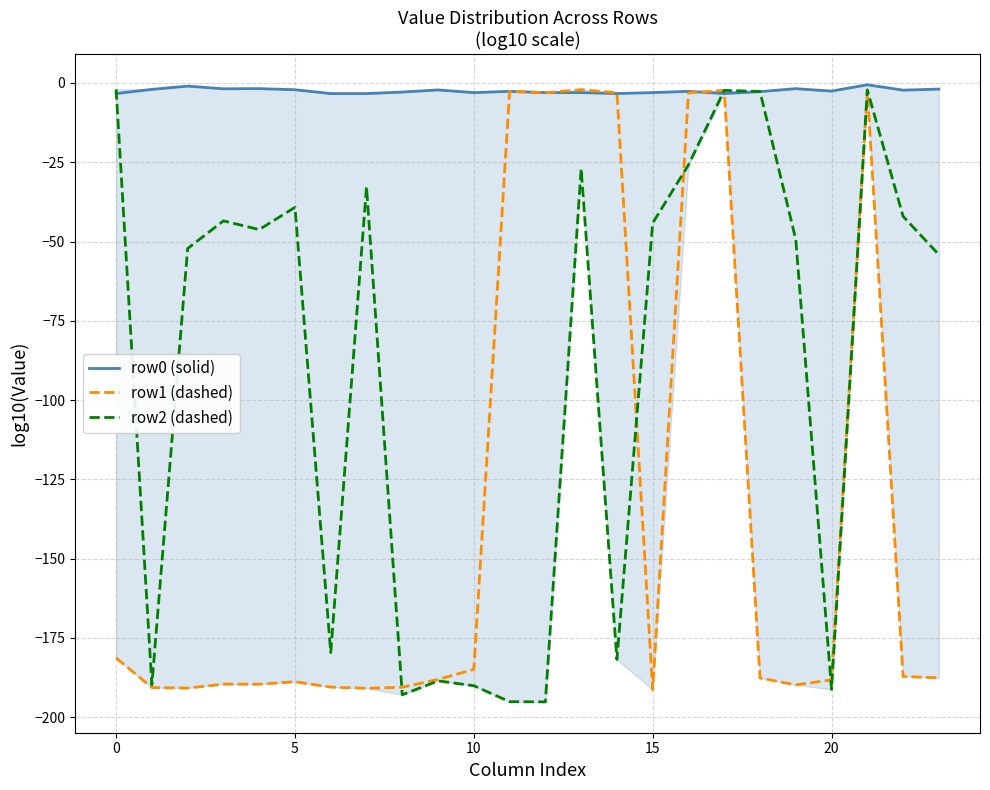

What is the highest value of the row2 (dashed) series?

-2.0